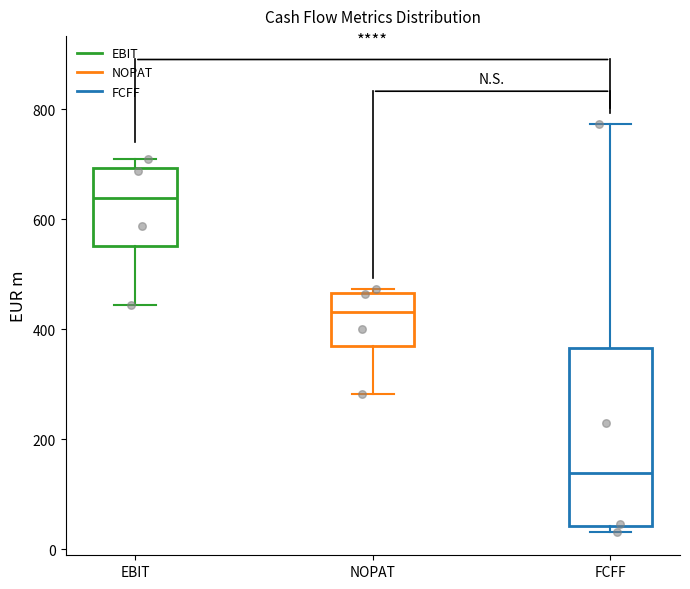

Comparing the boxes themselves (not the whiskers), which one is the tallest?

FCFF